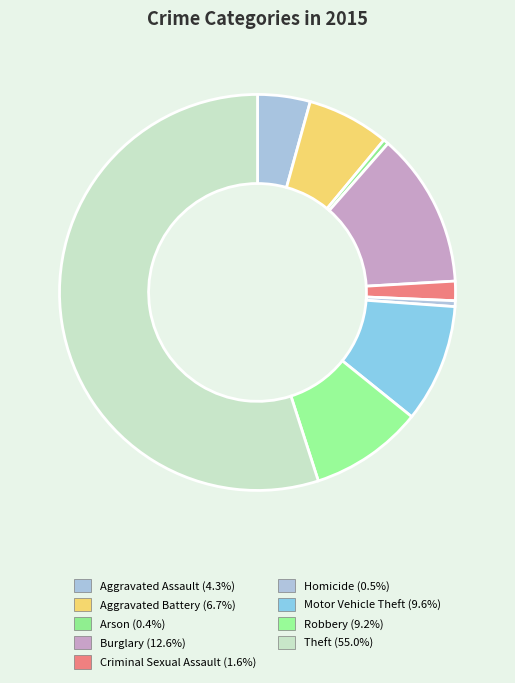

What is the change in value from Burglary to Robbery?

-3546